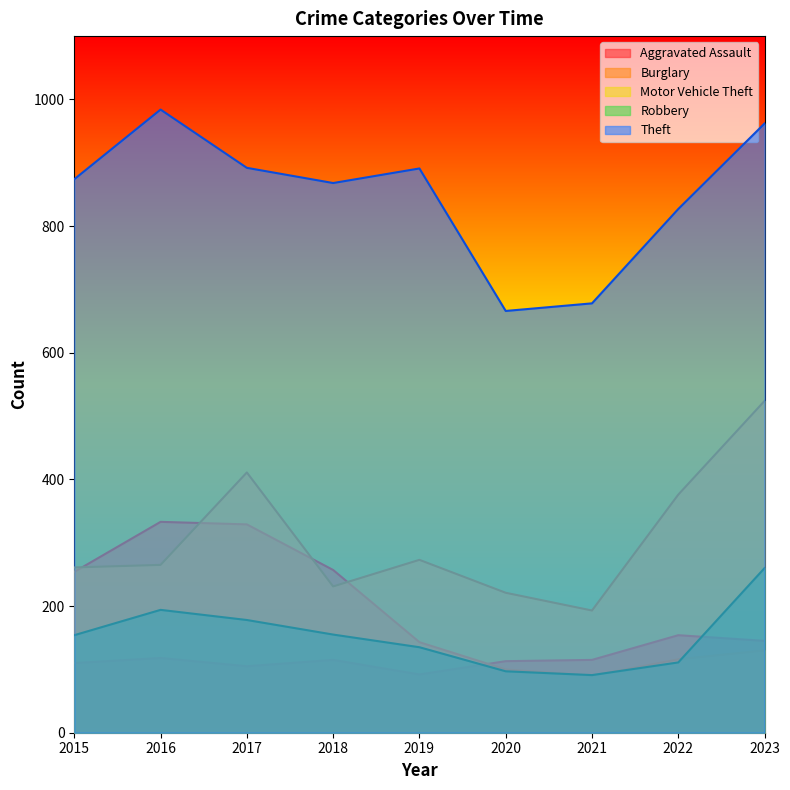

How many intersections are there between Robbery and Aggravated Assault?

2